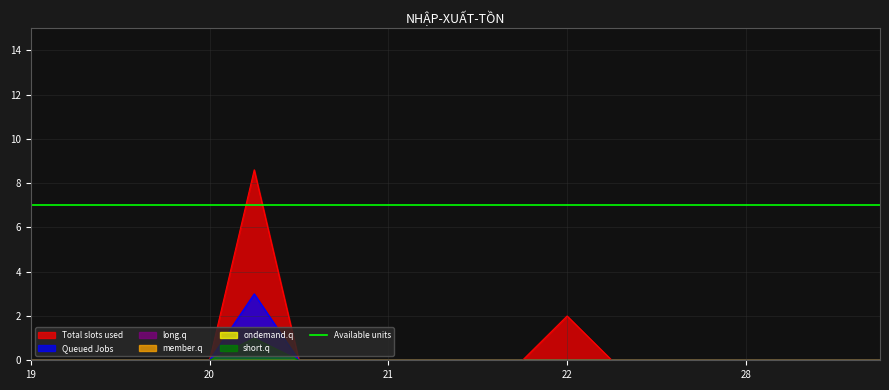

True or false: Total slots used has a value of -3.0 at 28.

False